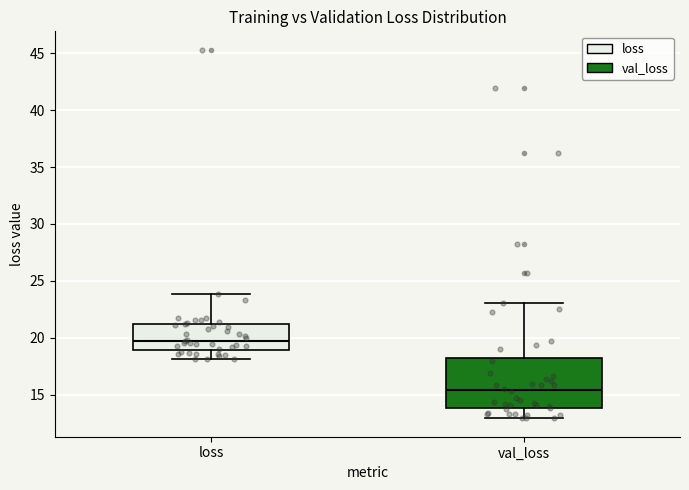

Reading left to right, transcribe this box plot: for each box, give where its median line is, the range the box spans, and where its two whiskers end, as read against the y-axis. The values are not printed on the chart, so give them approximately, as read against the axis.

loss: median 20.0, box 19.0 to 21.0, whiskers 18.0 to 24.0
val_loss: median 15.5, box 14.0 to 18.0, whiskers 13.0 to 23.0